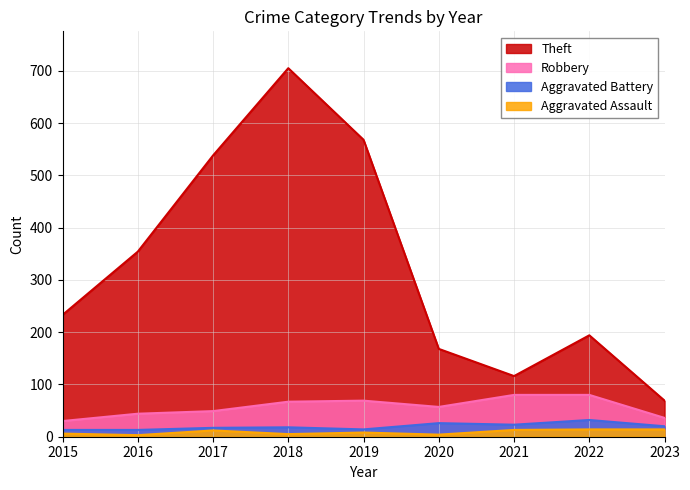

What is the maximum value for Robbery?

80